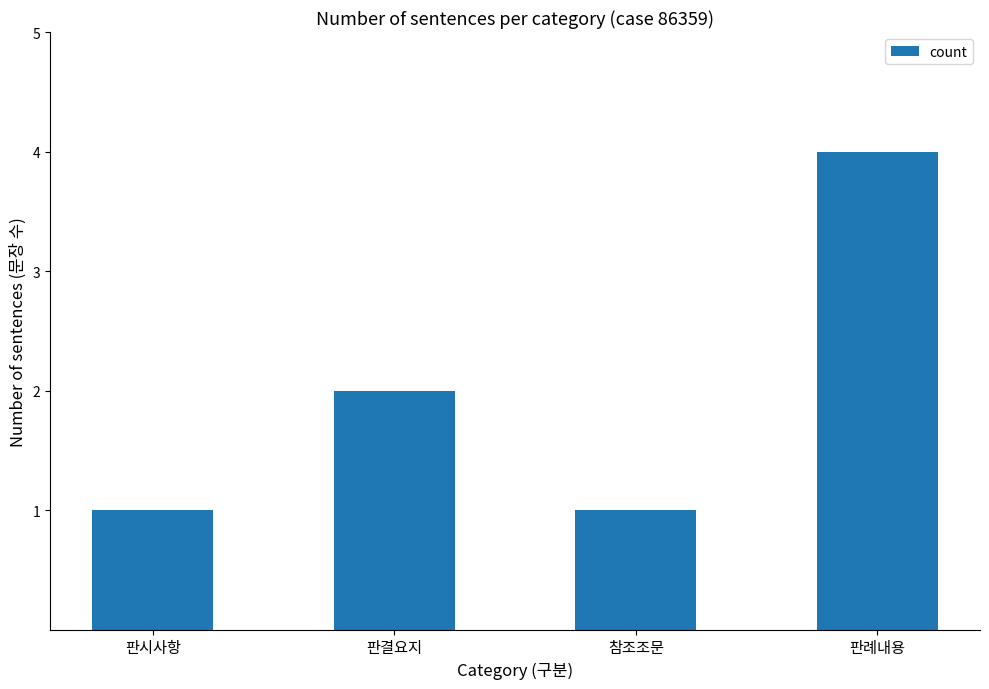

What is the sum of the values at 참조조문 and 판결요지?

3